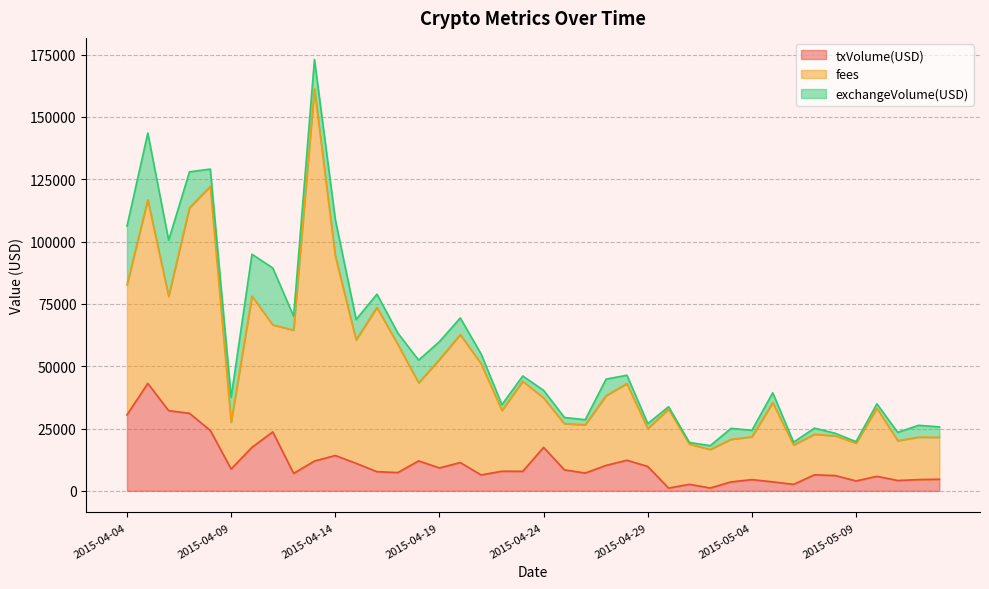

What is the difference between the exchangeVolume(USD) values at 2015-05-07 and 2015-05-02?

932.0